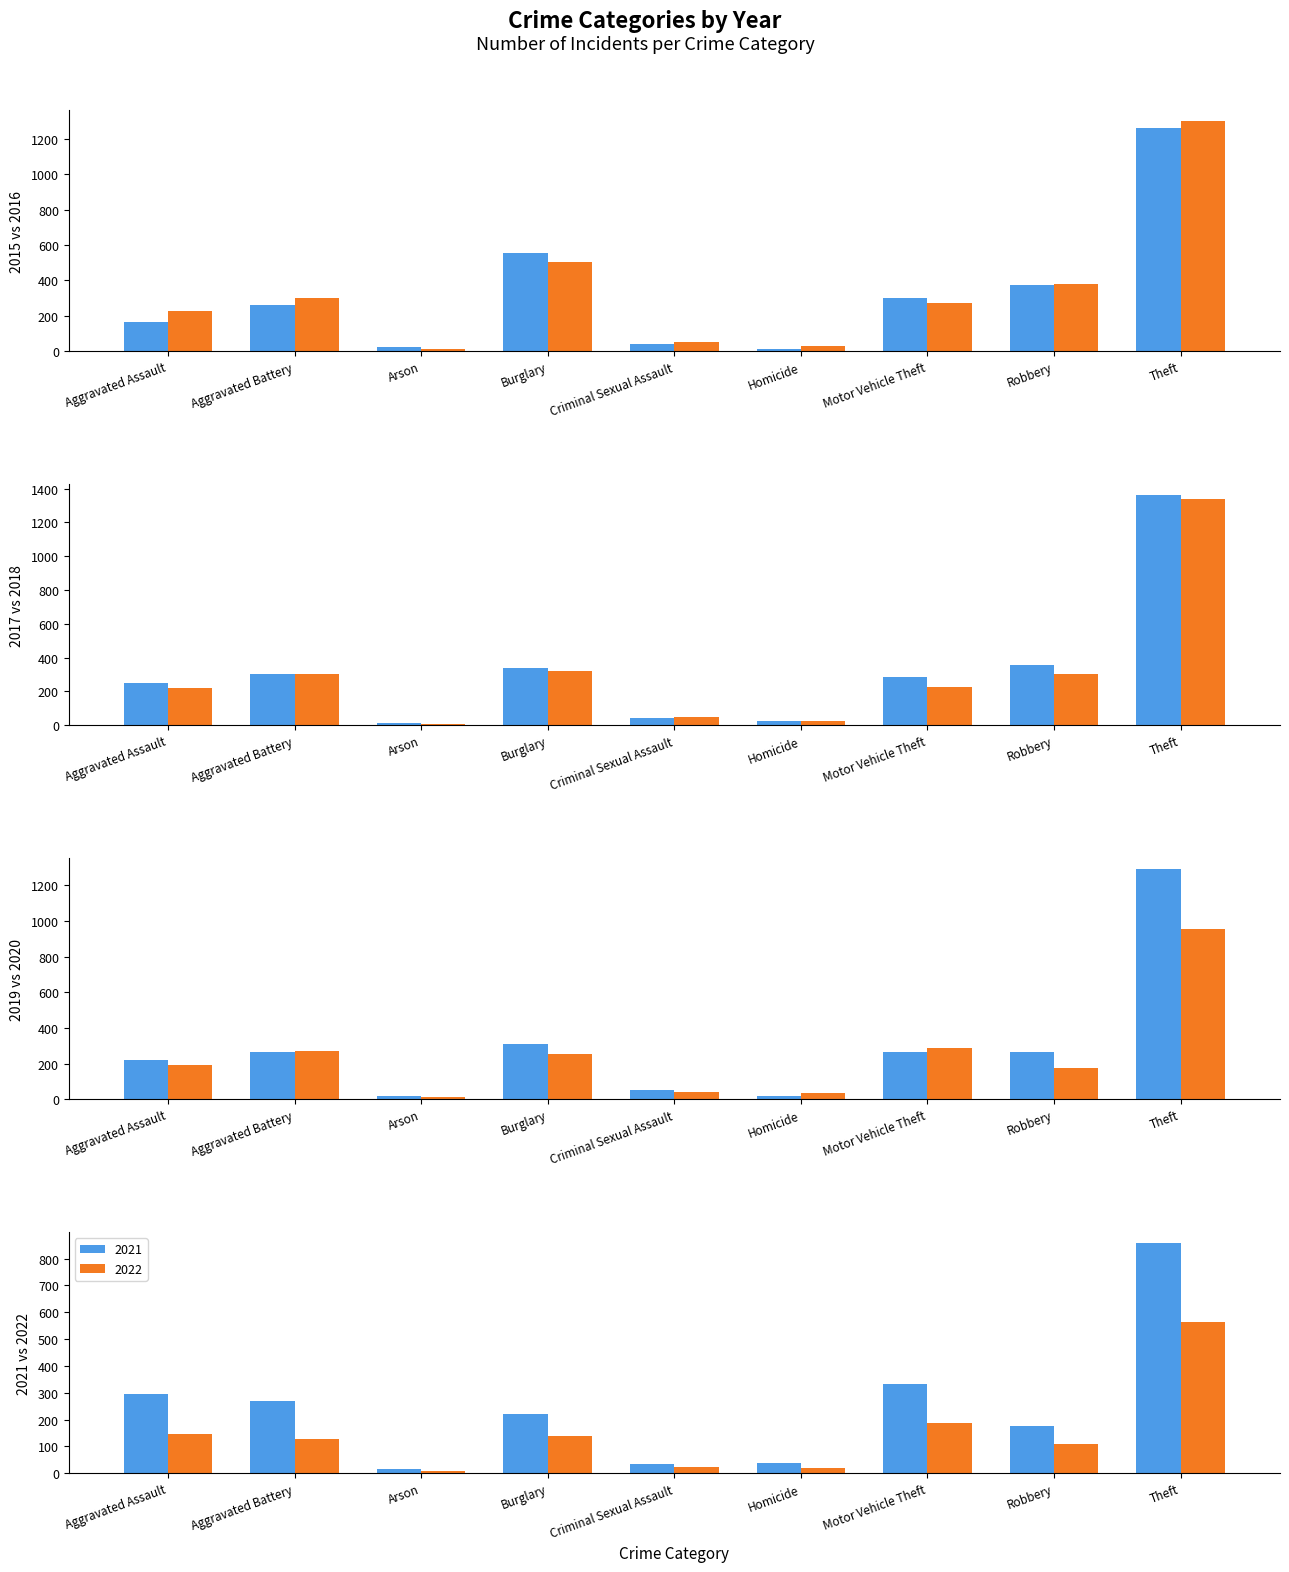

What is the total value across all series at Theft?

2560